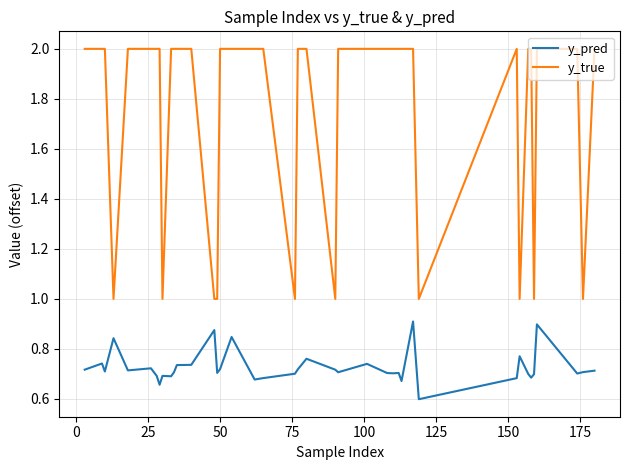

What is the minimum value for y_true?

1.0